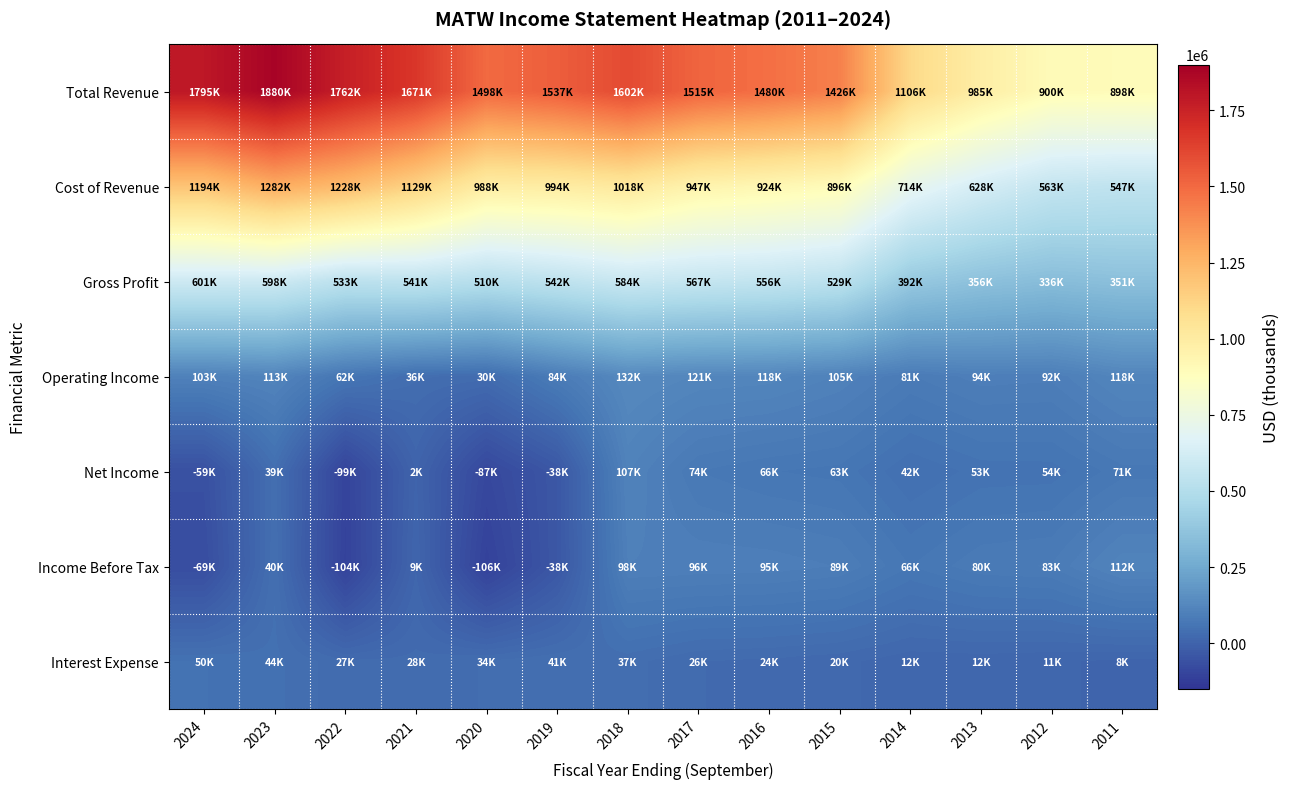

Count the number of categories in the chart.

14